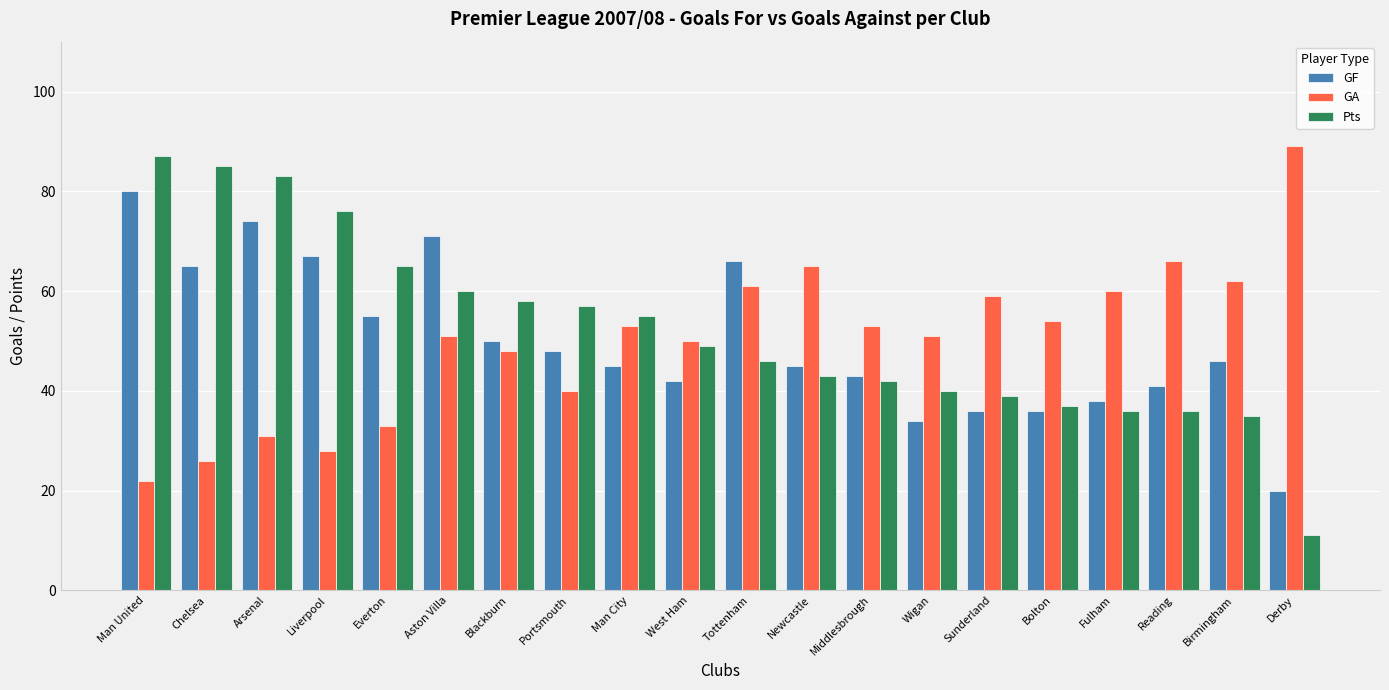

Rank the series at Aston Villa from lowest to highest value.

GA, Pts, GF